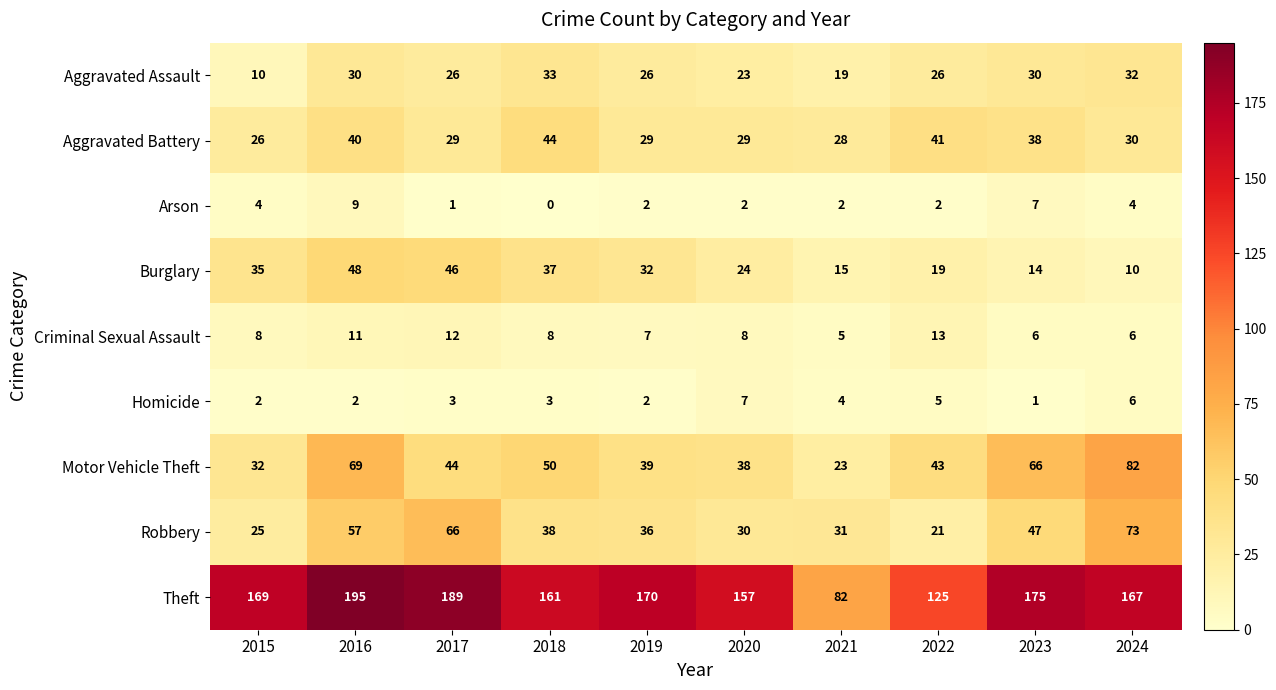

List the series in order of their peak value, highest first.

Theft, Motor Vehicle Theft, Robbery, Burglary, Aggravated Battery, Aggravated Assault, Criminal Sexual Assault, Arson, Homicide